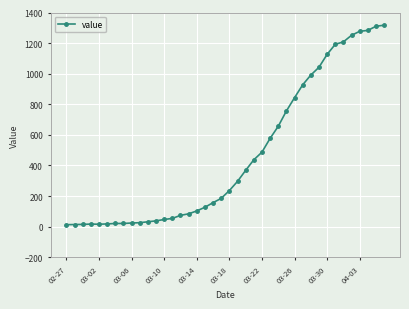

What is the difference between the maximum and minimum values?

1304